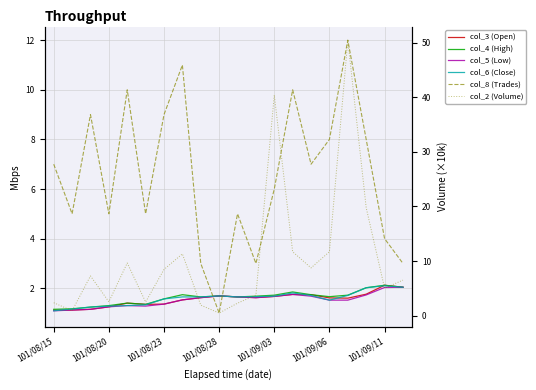

Which series has the largest range (max minus min)?

col_2 (Volume)